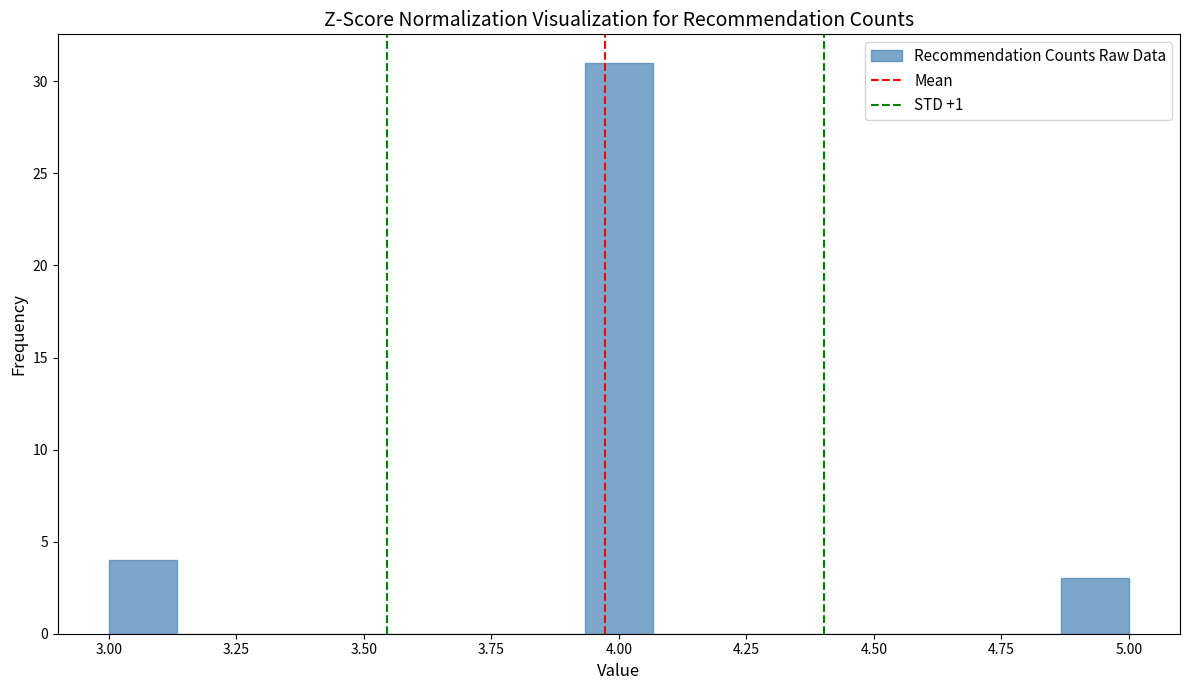

Around what value on the x-axis is the tallest bar? Give the approximate position of its centre, as read against the axis.

4.00